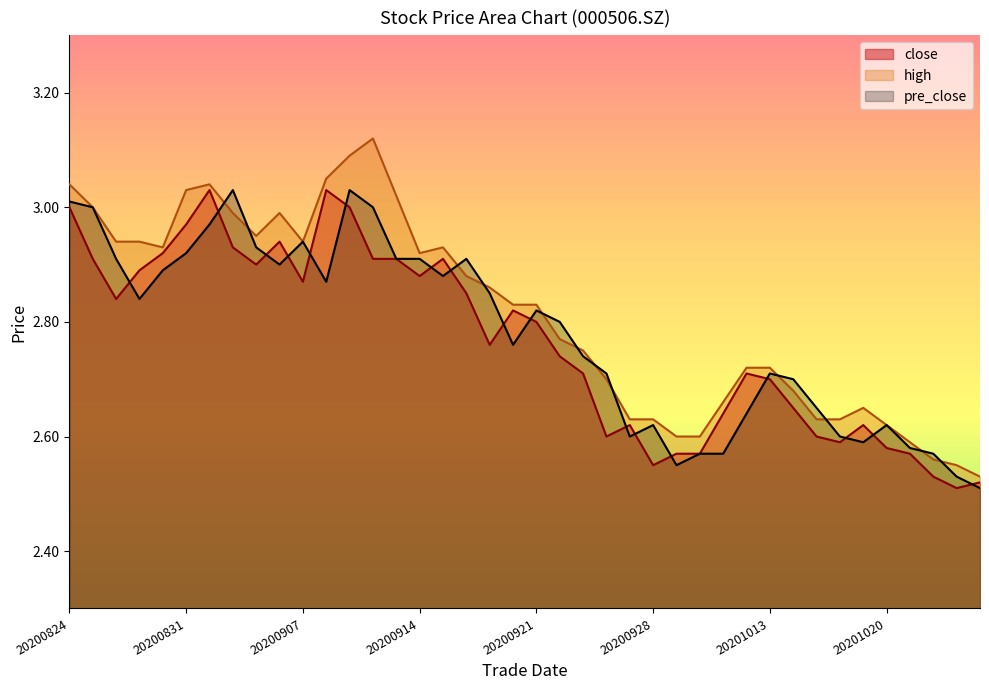

What is the value of the pre_close point at the 33rd from the left?

2.6